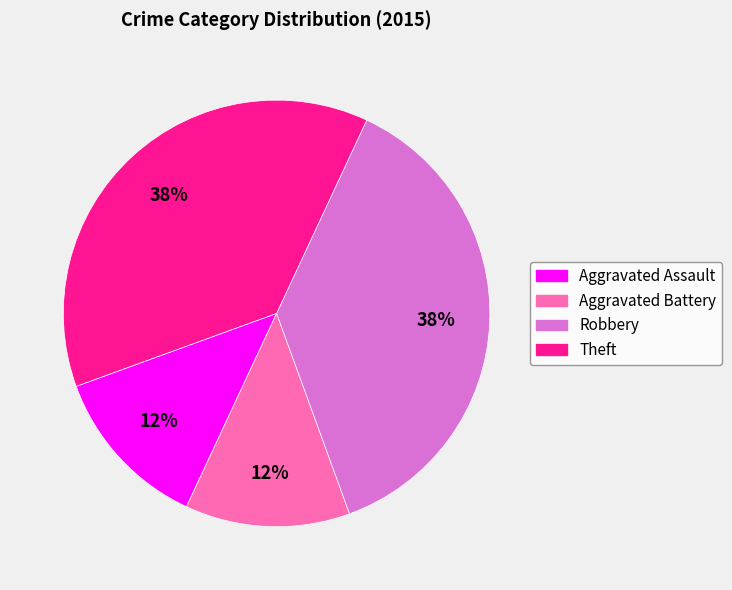

How many segments does this pie chart have?

4